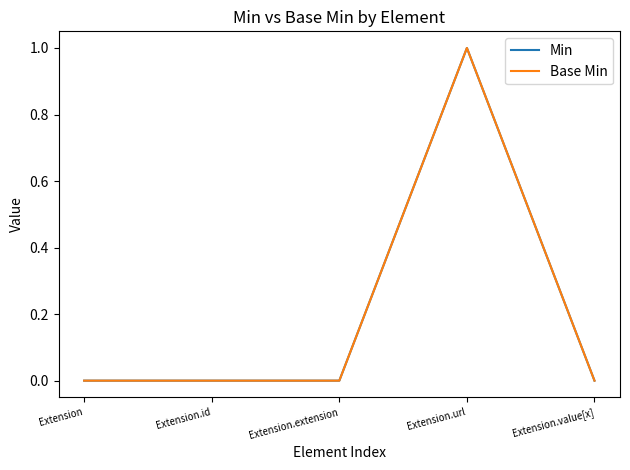

Does the chart display data point markers on the line(s)?

No